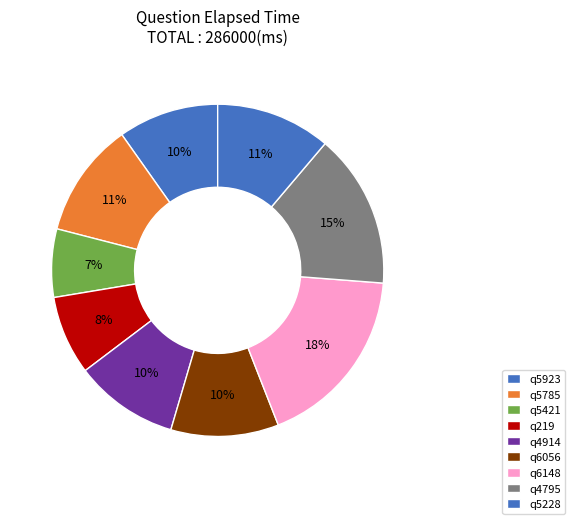

How many slices are in this pie chart?

9